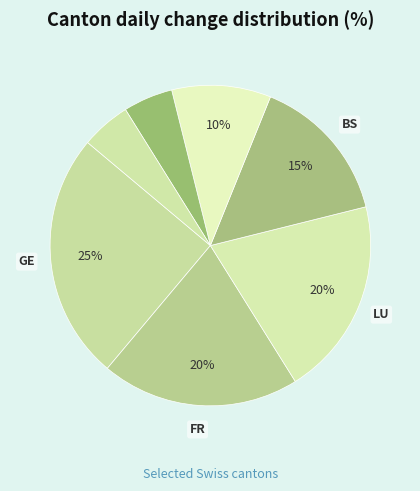

Count the number of slices in the pie.

7